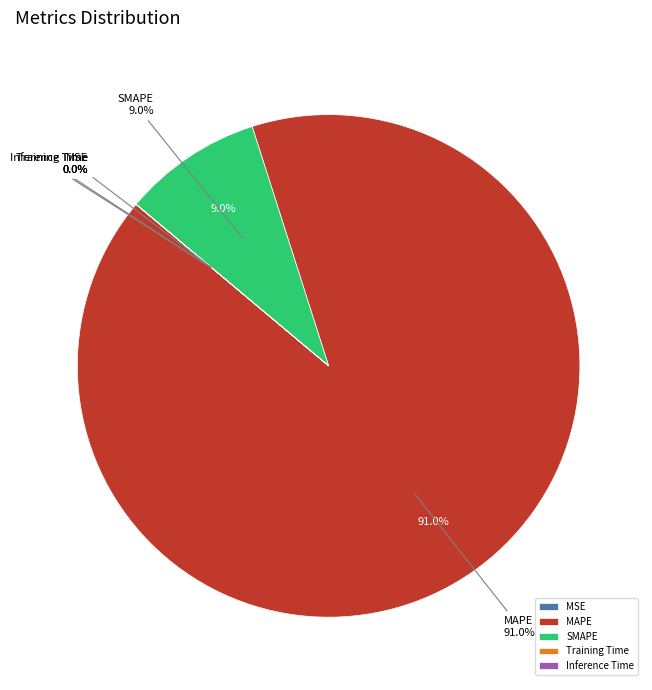

Count the number of slices in the pie.

5